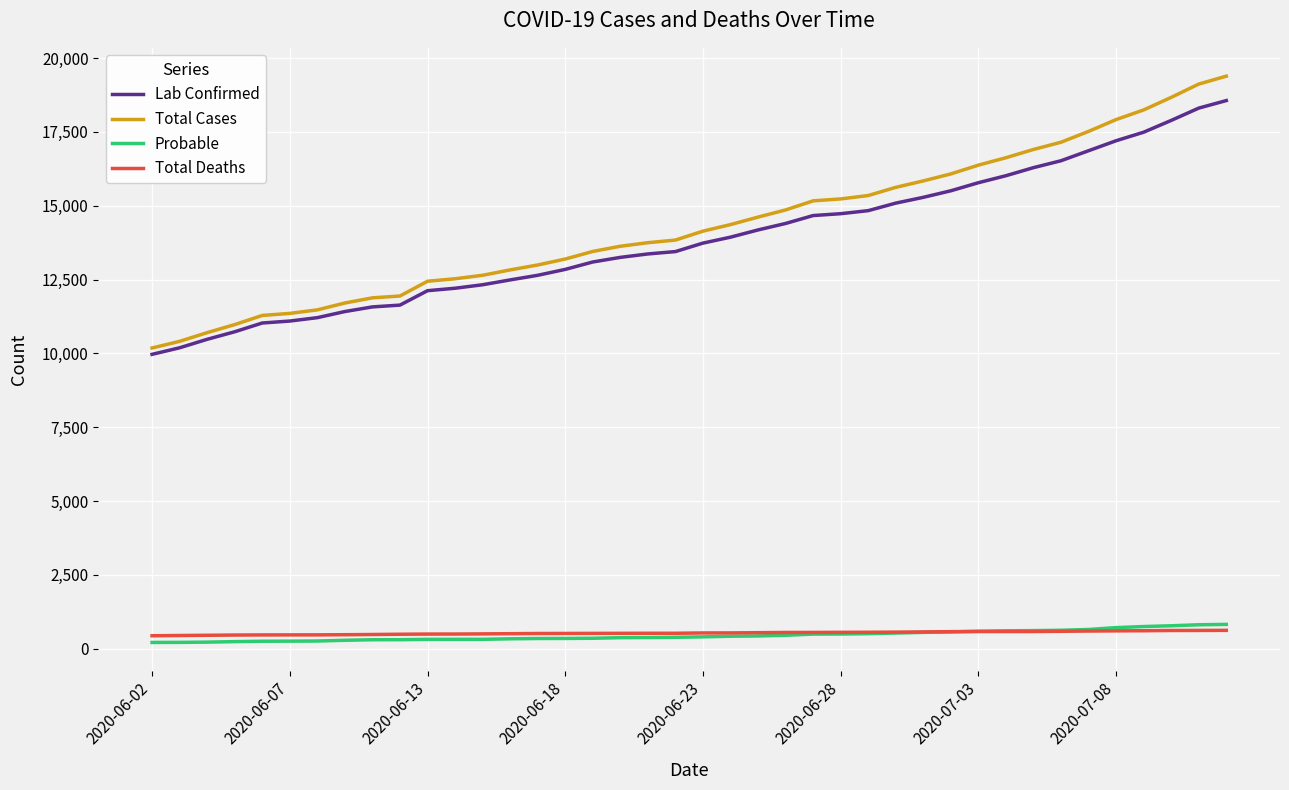

Does the chart display data point markers on the line(s)?

No